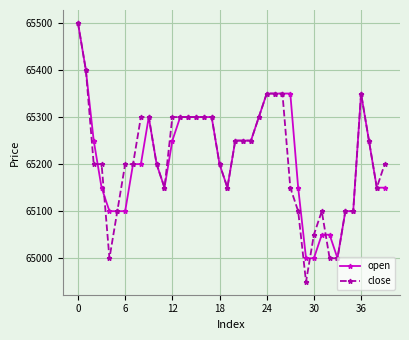

True or false: close has more than 0 interior local peaks.

True